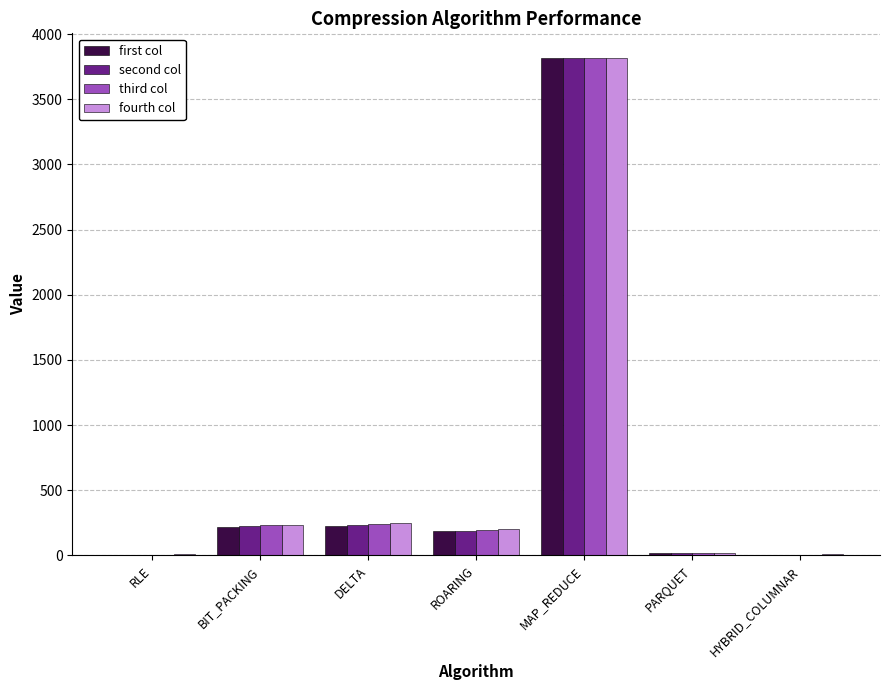

Between RLE and BIT_PACKING, which series saw the biggest shift?

second col